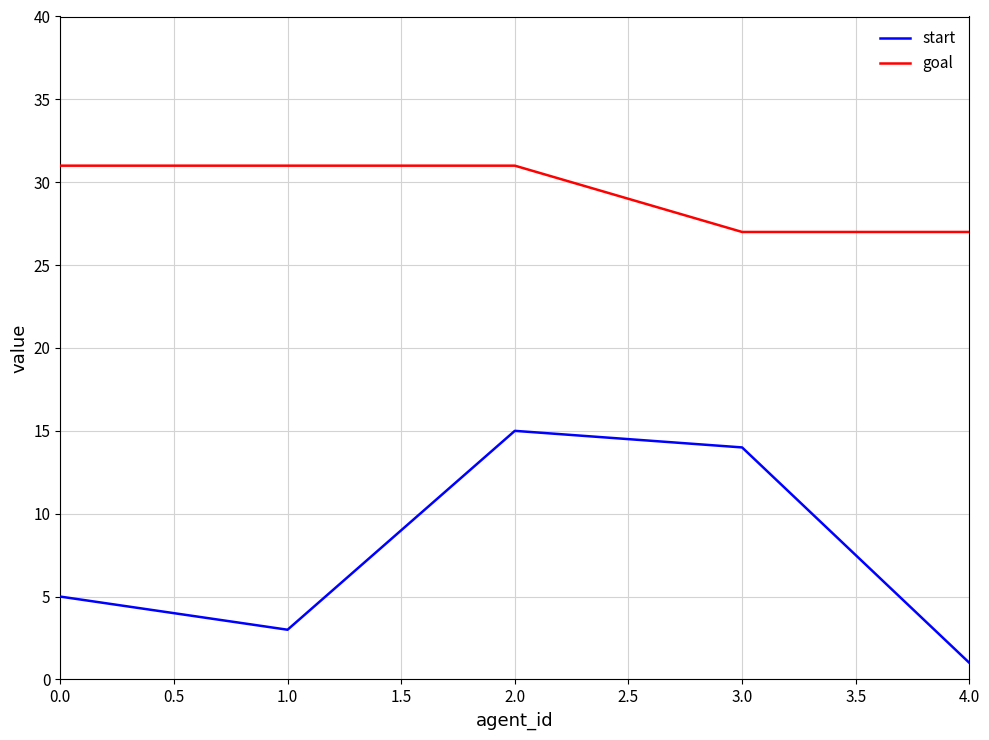

Which category has the lowest value across all series?

4.0